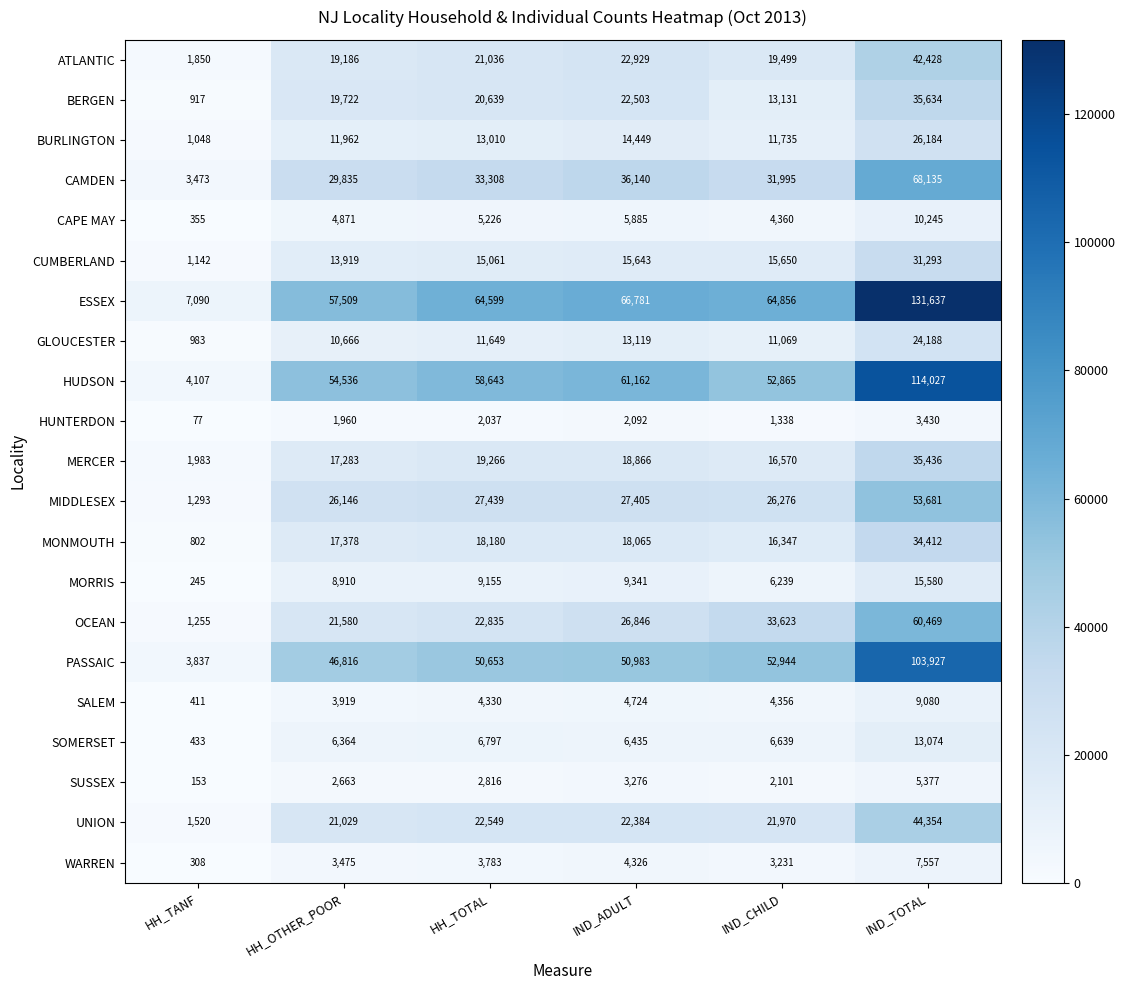

Which series has the largest total across all categories?

ESSEX